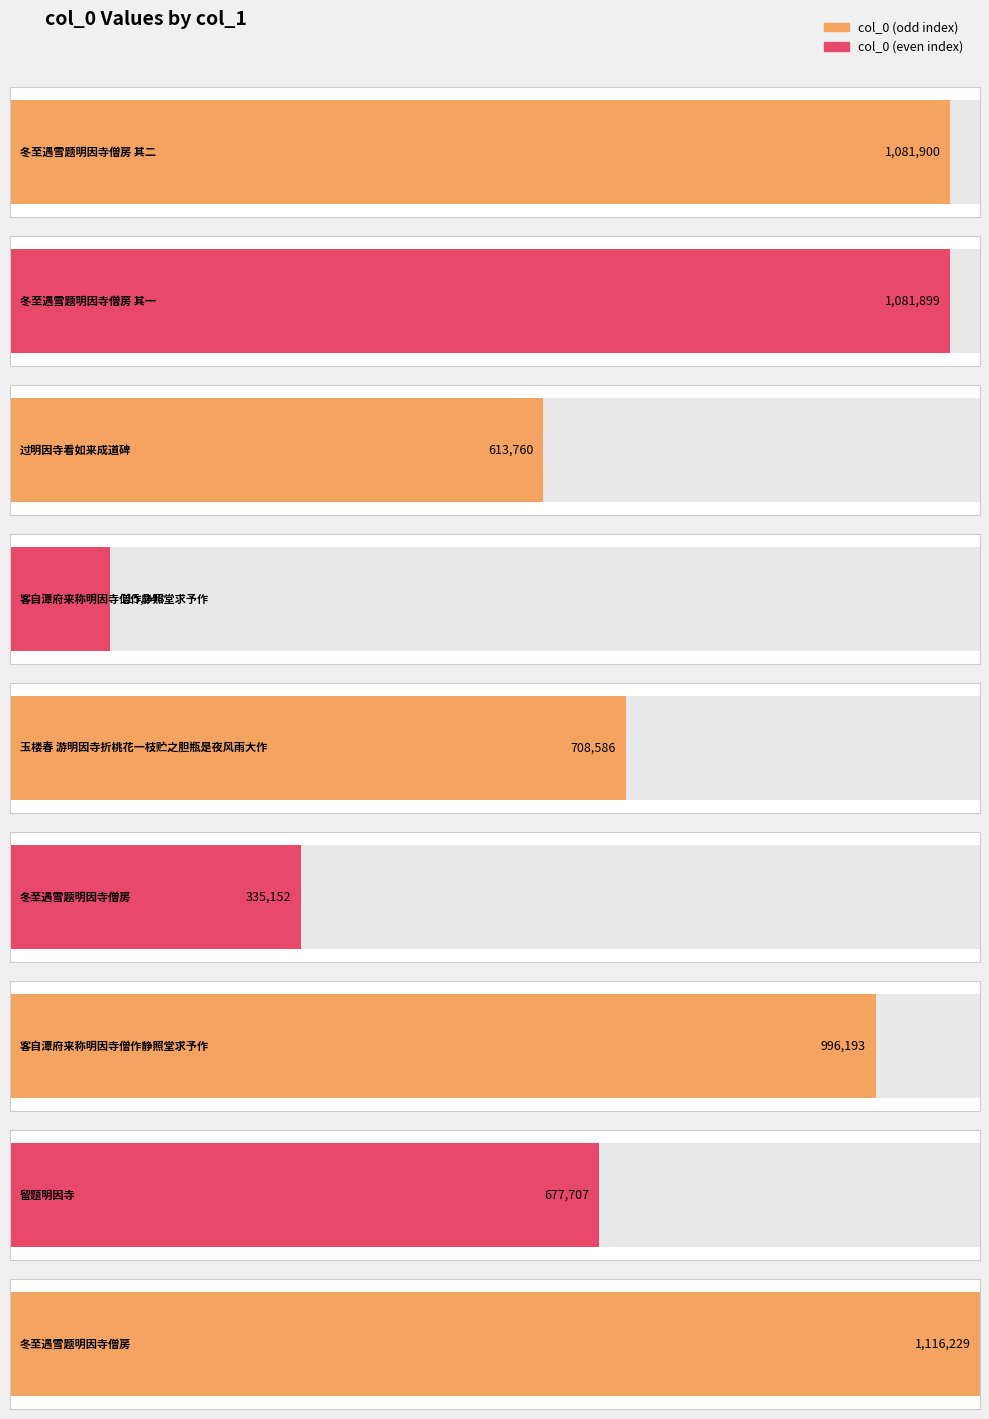

The value at 冬至遇雪题明因寺僧房 其一 is 1081899. True or false?

True